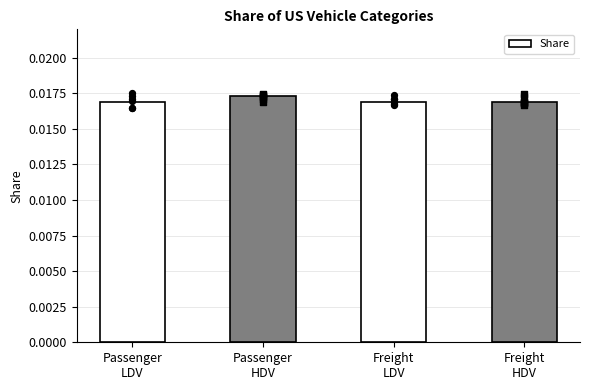

Between Passenger
LDV and Passenger
HDV, which is larger?

Passenger
HDV